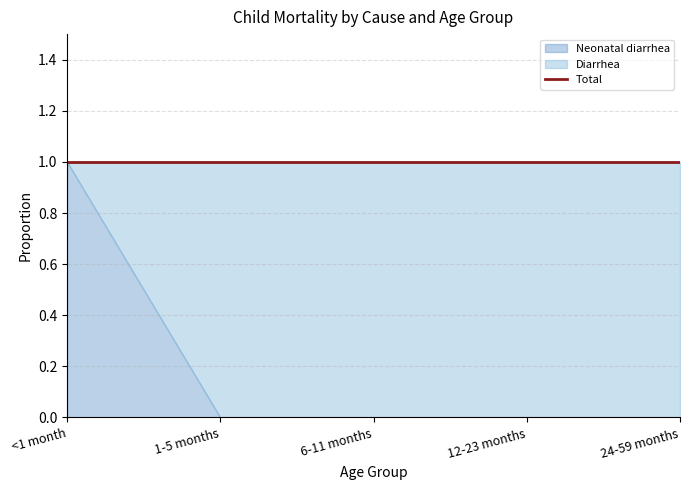

True or false: Neonatal diarrhea has a value of 0 at 1-5 months.

False